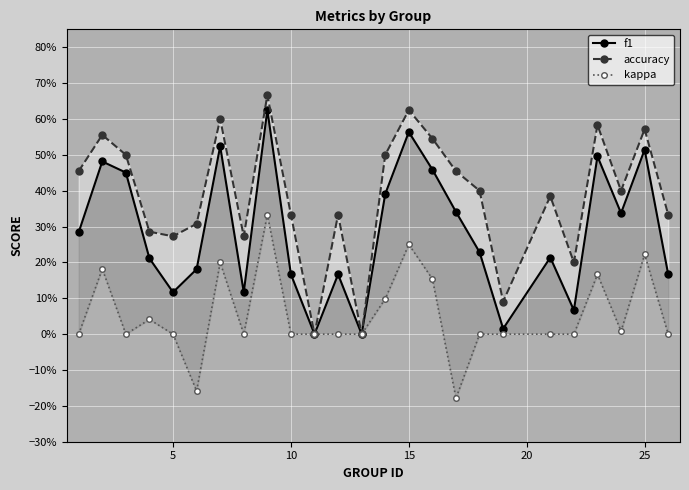

How many accuracy values are between 0 and 1?

25